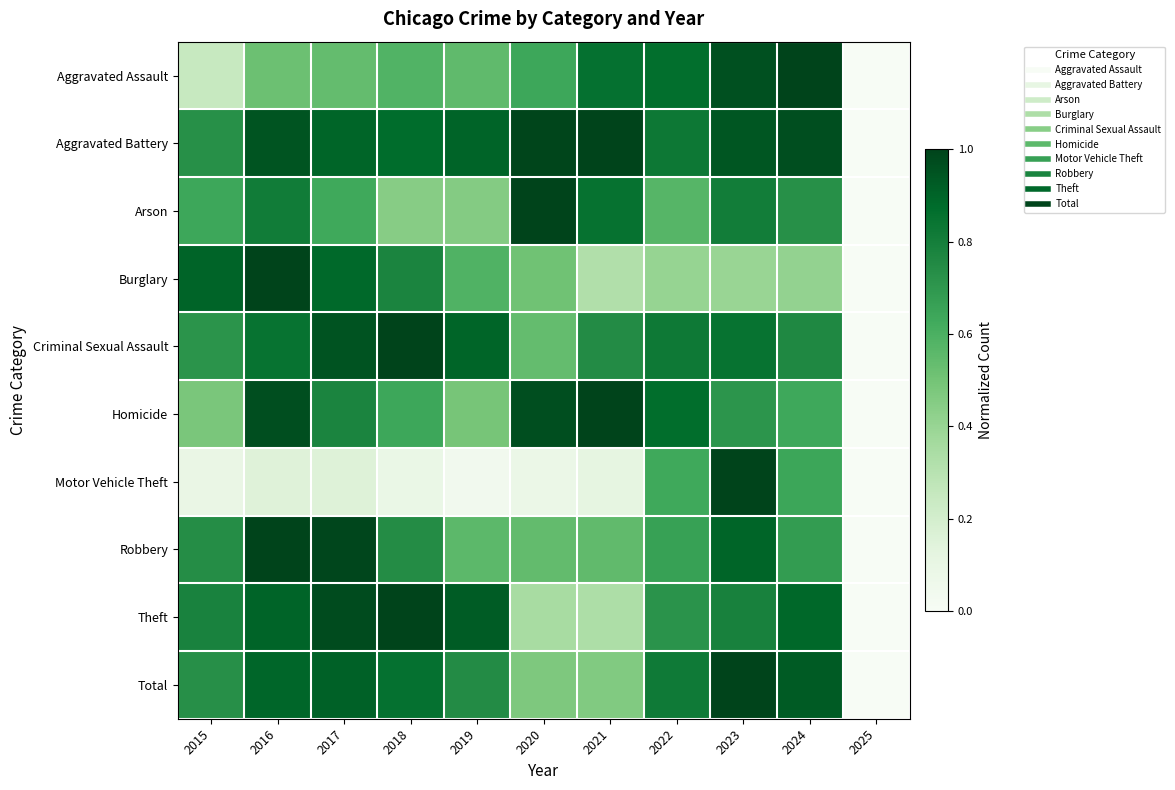

What is the greatest value displayed?

1.0